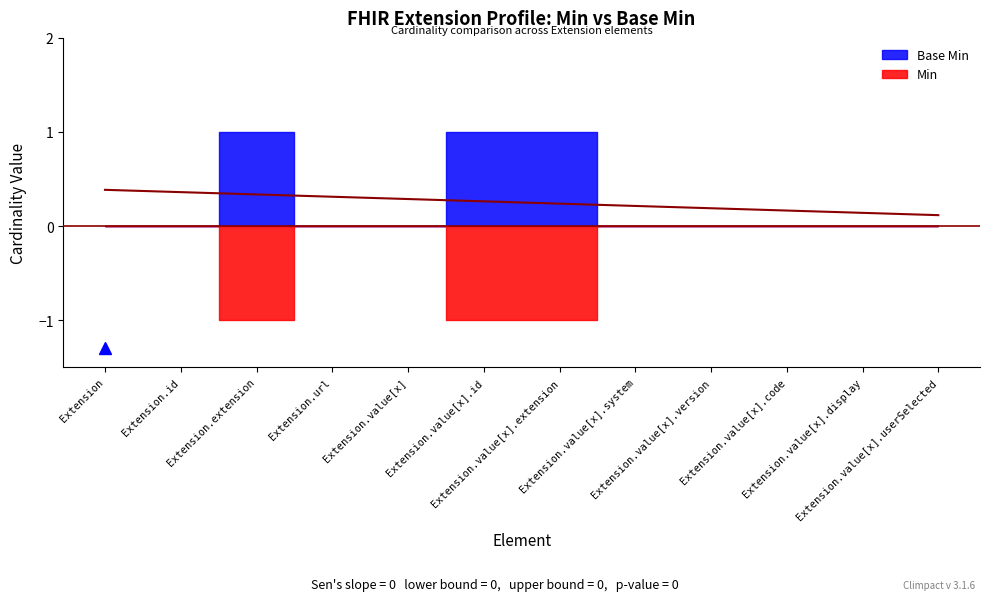

Rank the series by their average value, from lowest to highest.

Min, Base Min